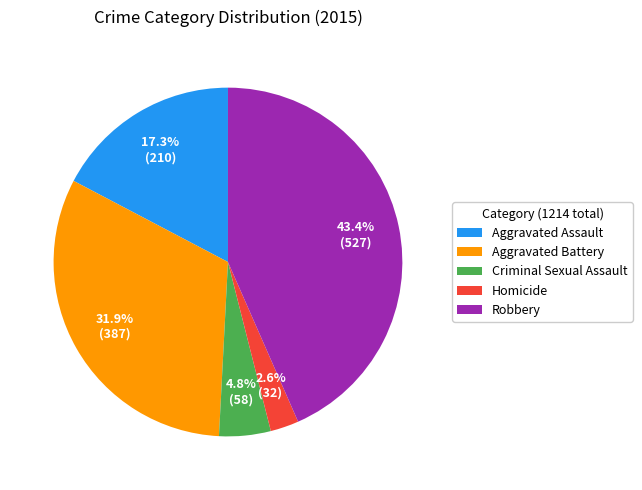

Between Robbery and Homicide, which is larger?

Robbery